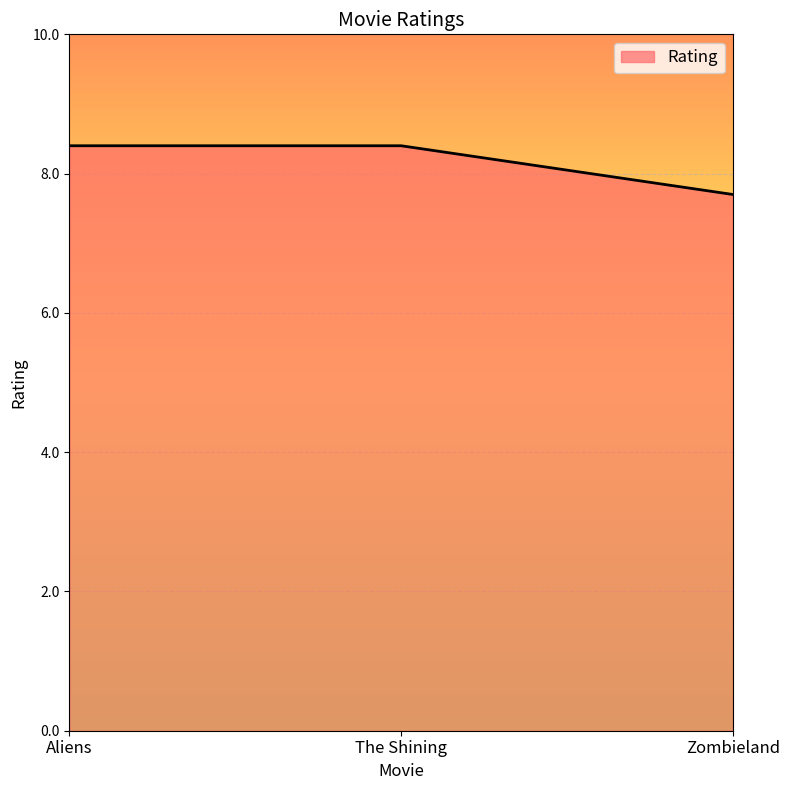

What is the sum of the values at Zombieland and Aliens?

16.1